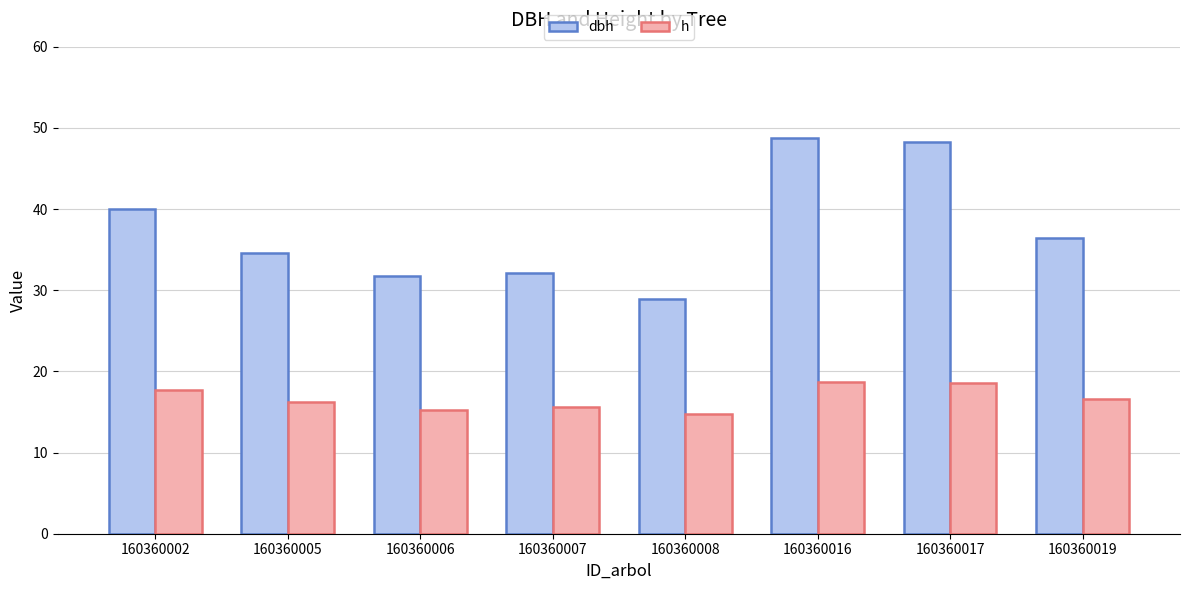

Rank the series at 160360017 from lowest to highest value.

h, dbh